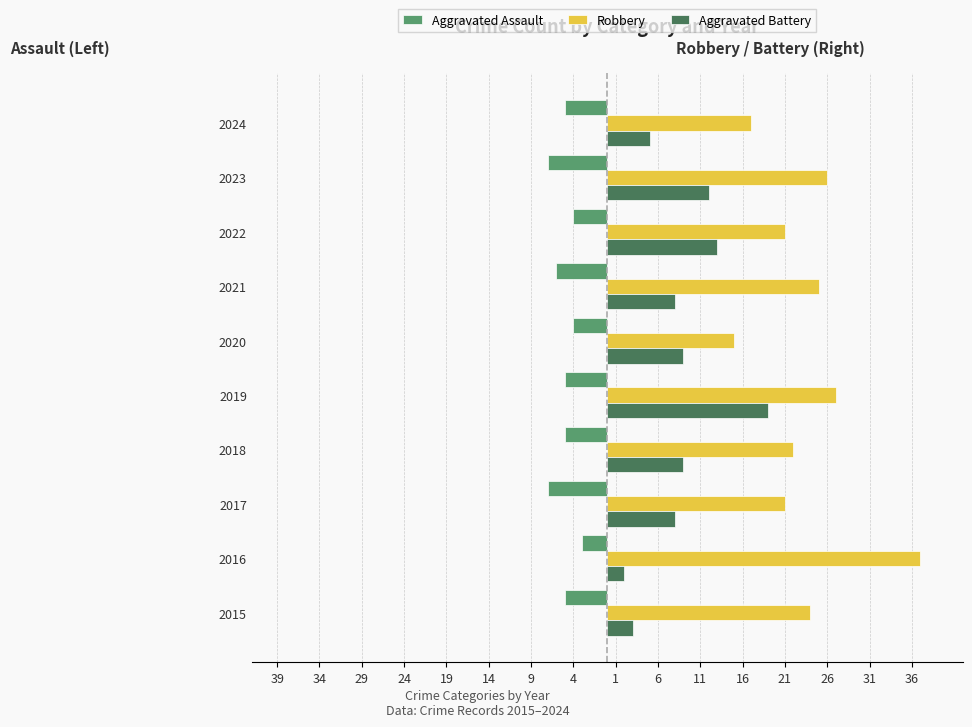

List the series in order of their peak value, lowest first.

Aggravated Assault, Aggravated Battery, Robbery